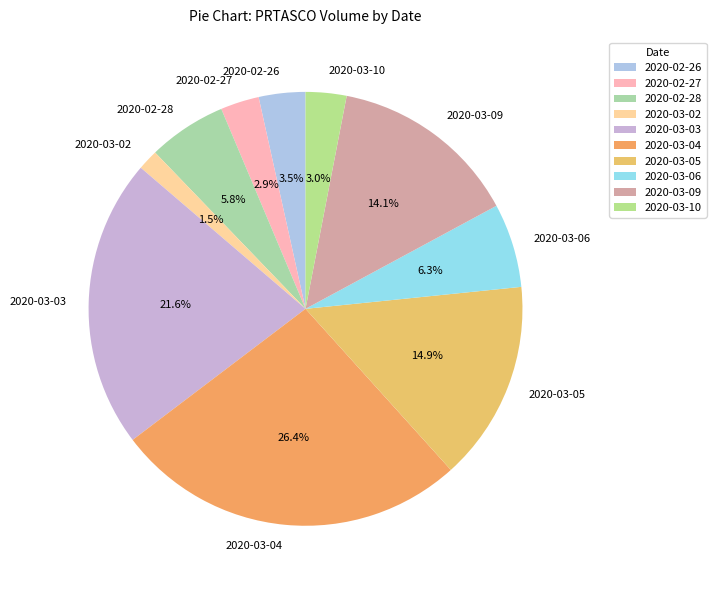

Which has a higher value, 2020-02-28 or 2020-03-03?

2020-03-03